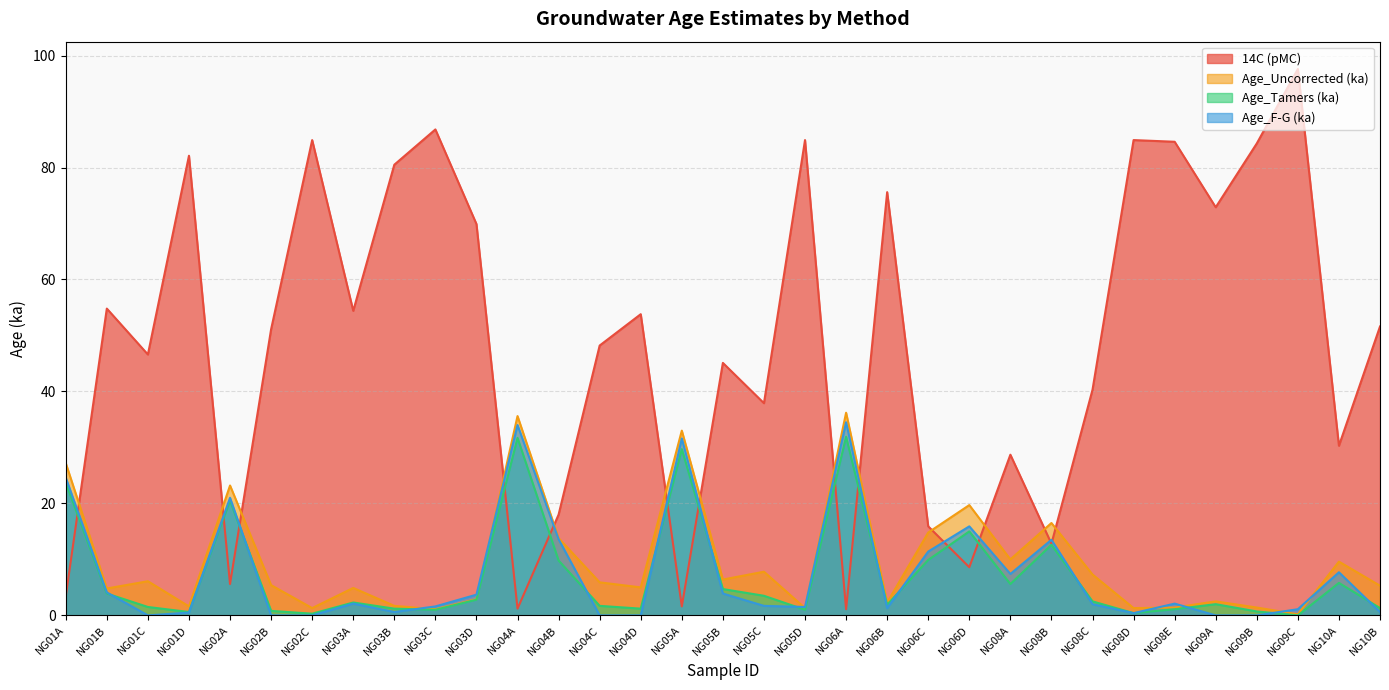

What value does the 14C (pMC) series have at NG08D?

84.9